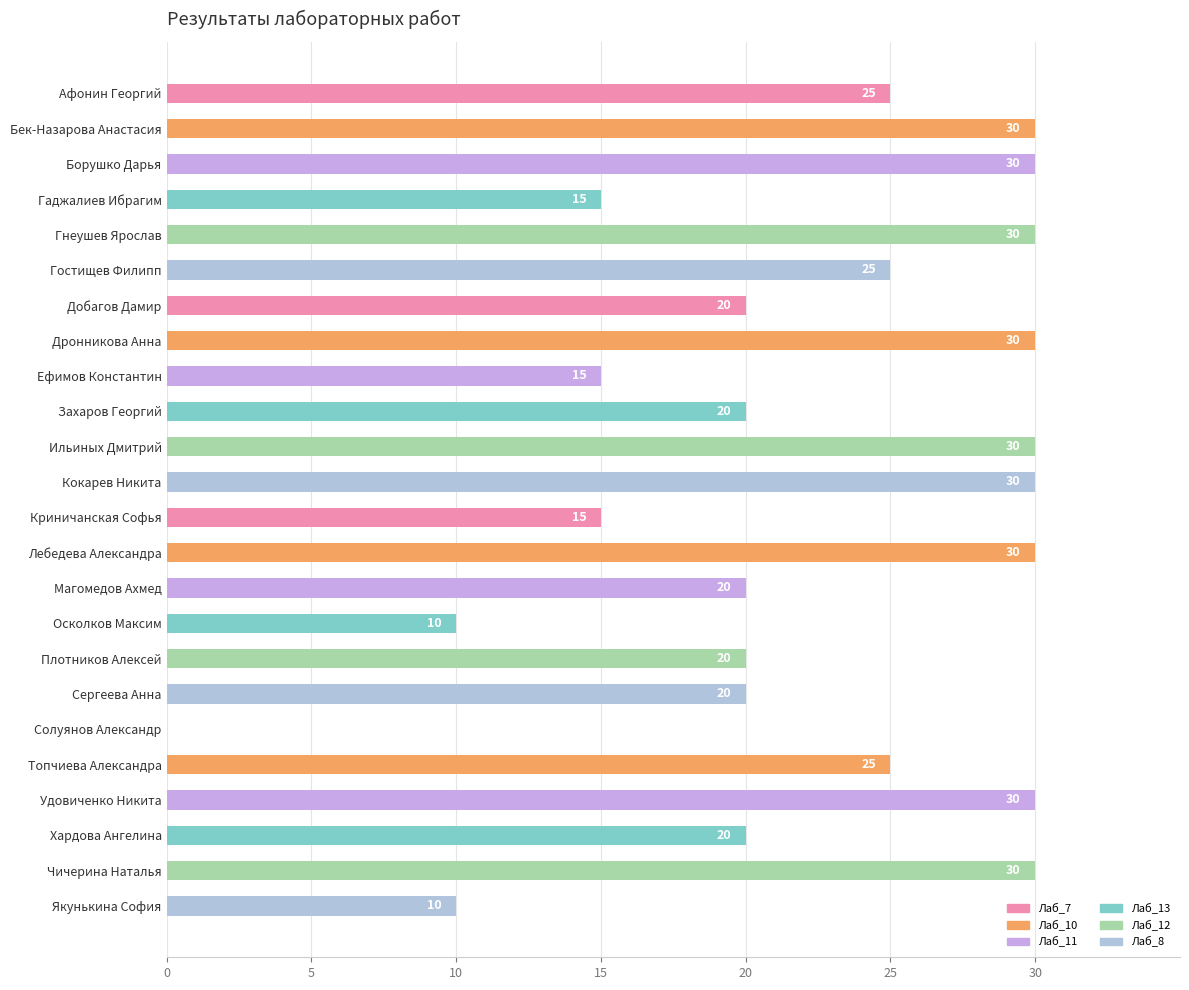

What is the sum of the values at Якунькина София and Лебедева Александра?

40